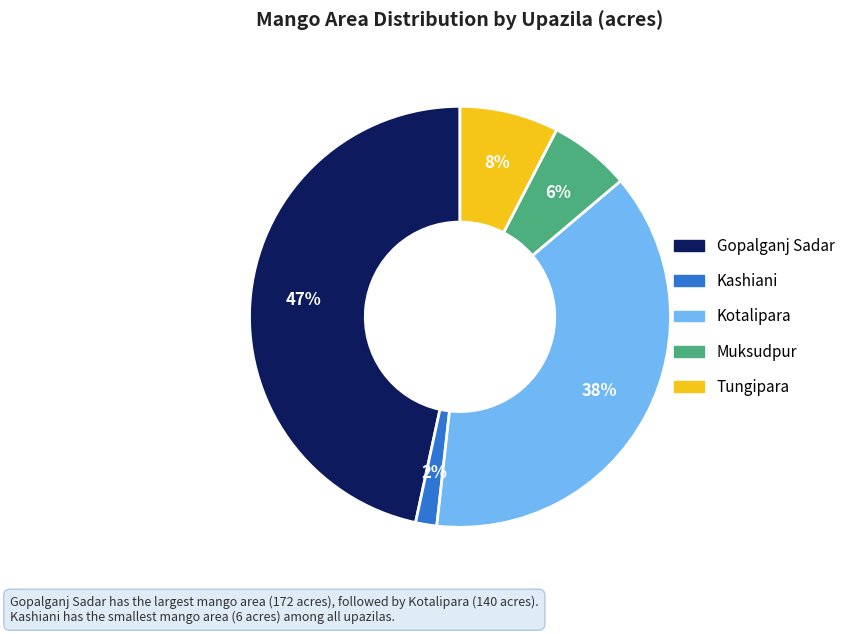

Between Kotalipara and Gopalganj Sadar, which is larger?

Gopalganj Sadar